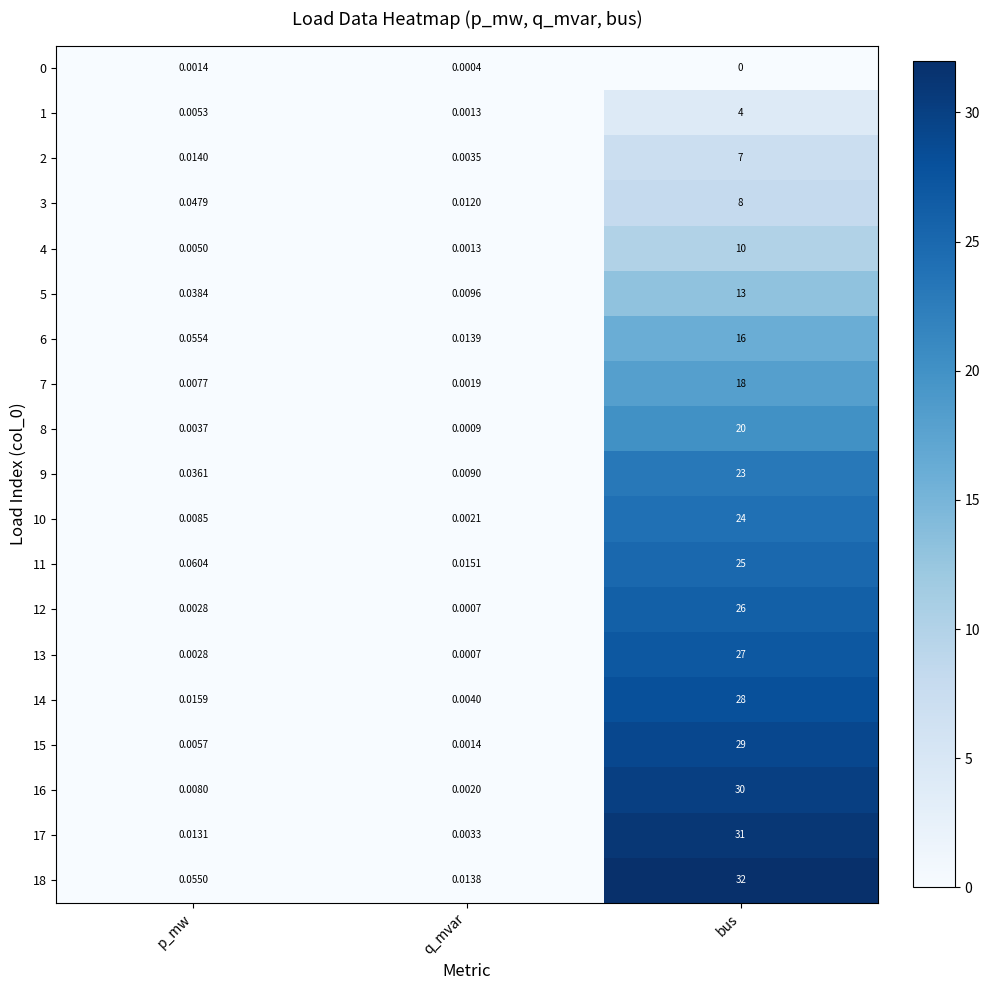

Which category has the highest value across all series?

bus